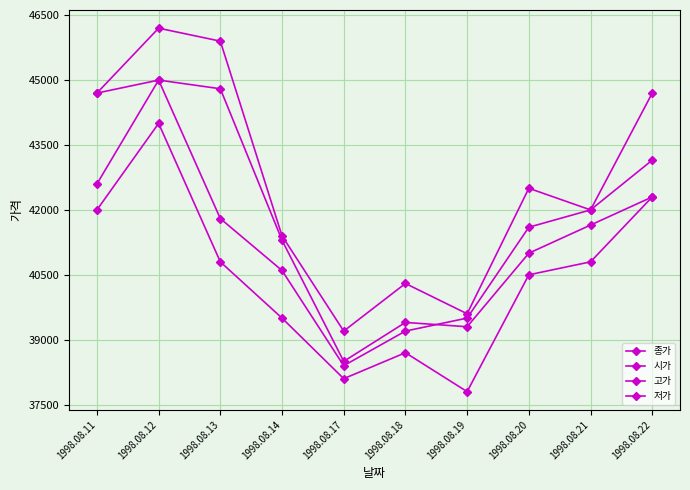

What is the value of the 저가 point at the 4th from the left?

39500